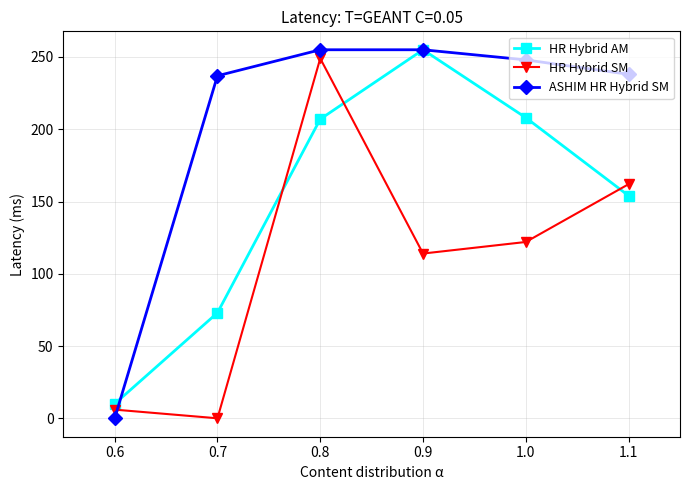

What is the maximum value shown in the chart?

255